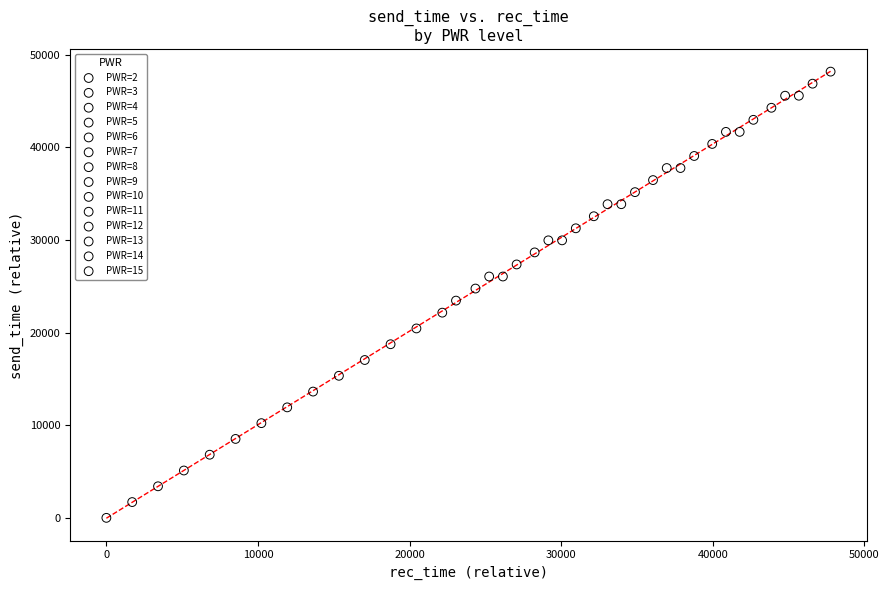

What are all the series names shown in the legend?

PWR=2, PWR=3, PWR=4, PWR=5, PWR=6, PWR=7, PWR=8, PWR=9, PWR=10, PWR=11, PWR=12, PWR=13, PWR=14, PWR=15